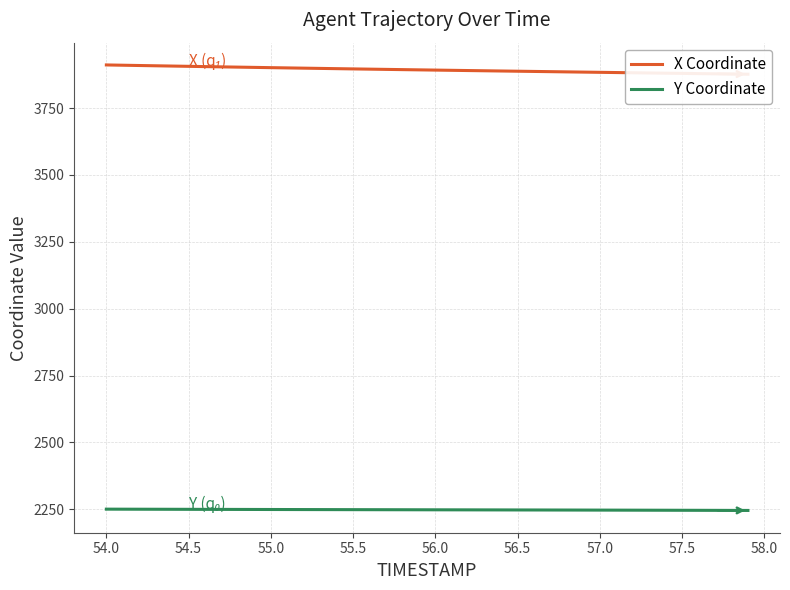

True or false: X Coordinate and Y Coordinate cross at least once.

False